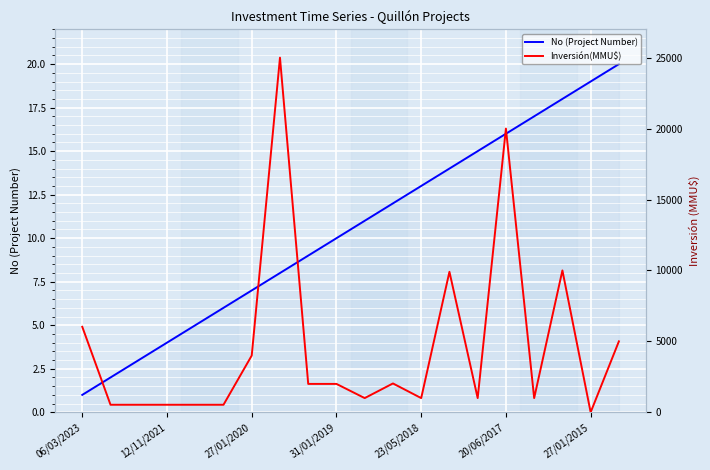

True or false: No (Project Number) has a value of 19 at 27/01/2015.

True